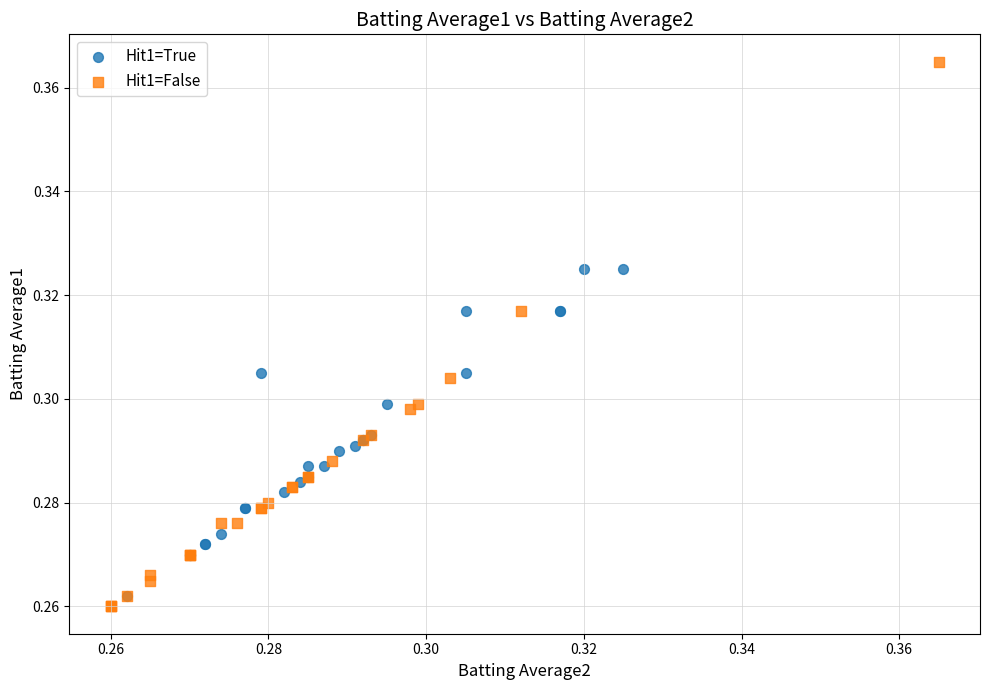

What are all the series names shown in the legend?

Hit1=True, Hit1=False